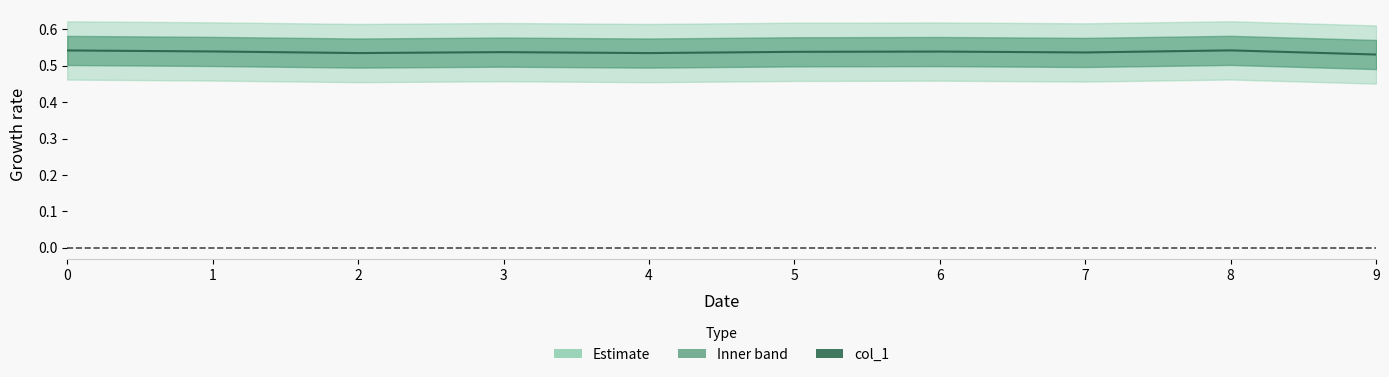

What is the smallest value displayed?

0.5